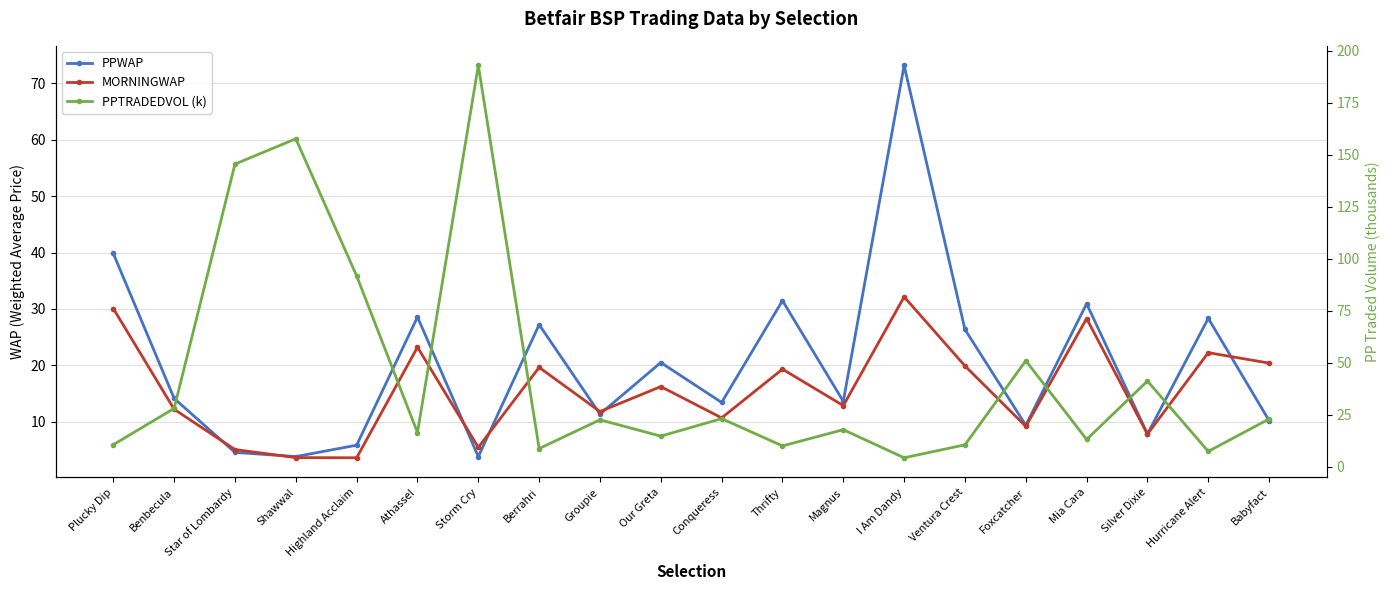

What are all the series names shown in the legend?

PPWAP, MORNINGWAP, PPTRADEDVOL (k)